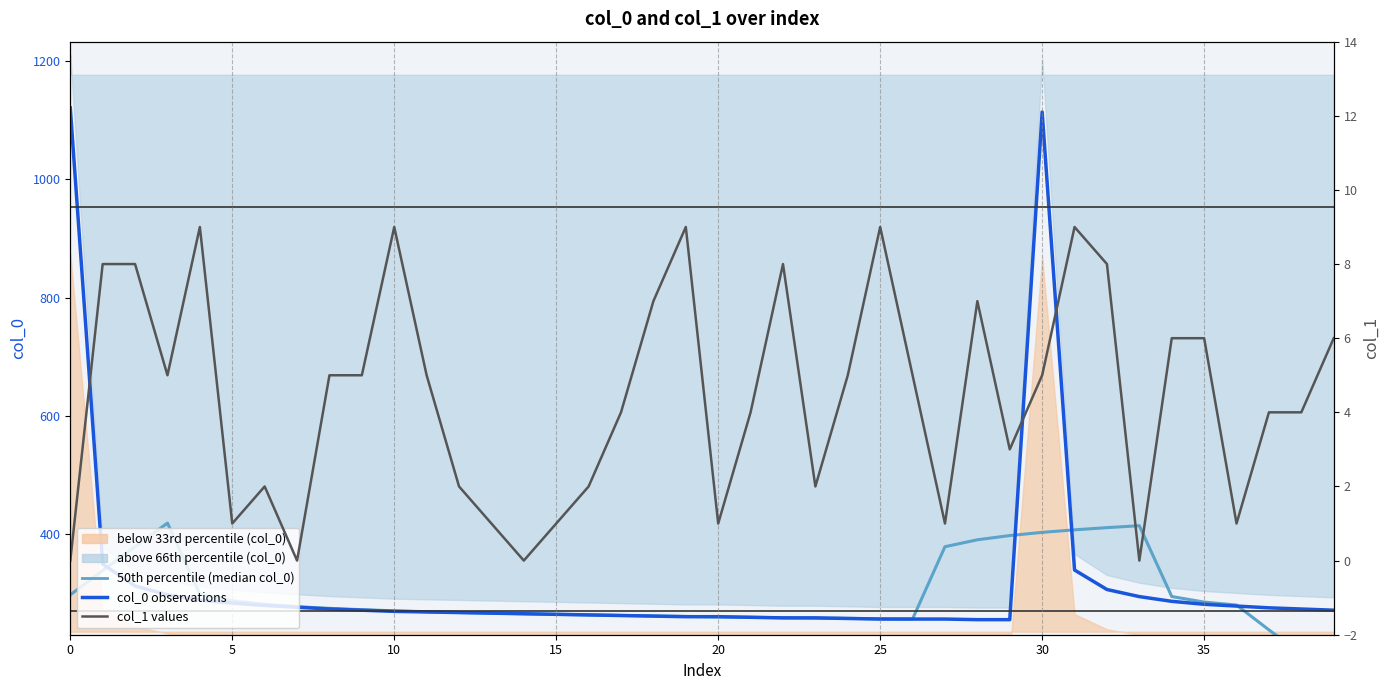

Is it true that col_1 values equals 5.0 at 30?

True